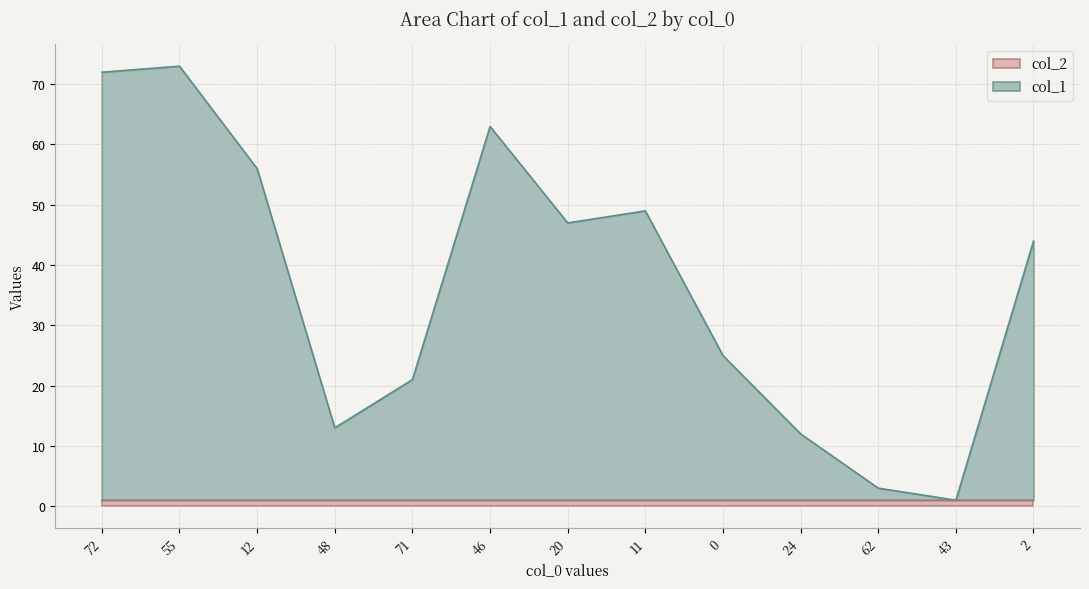

Approximately how many times larger is the value at 48 compared to 43?

13.0